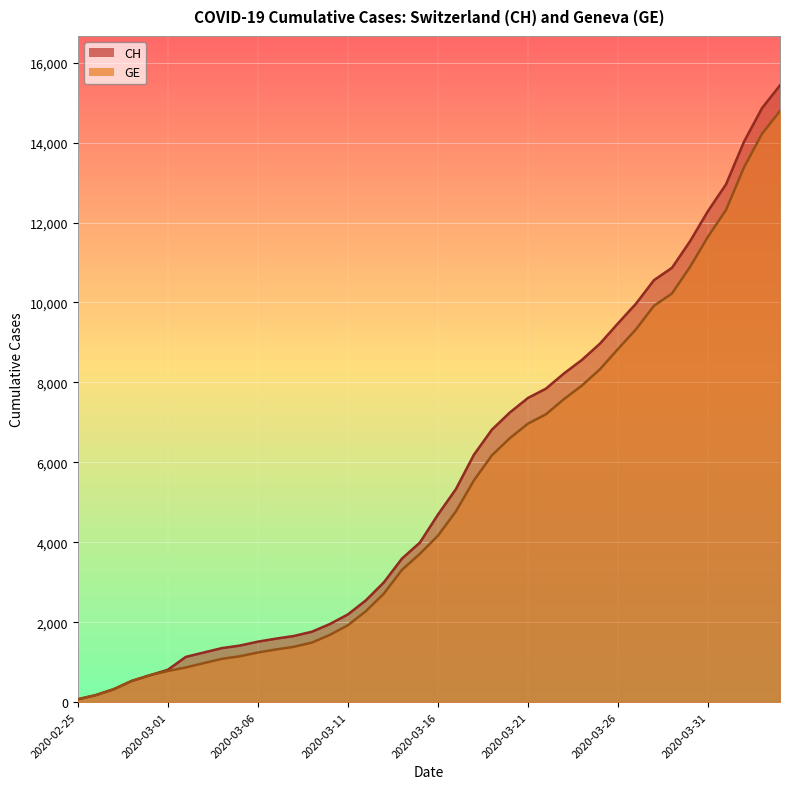

How many lines are shown in the chart?

2